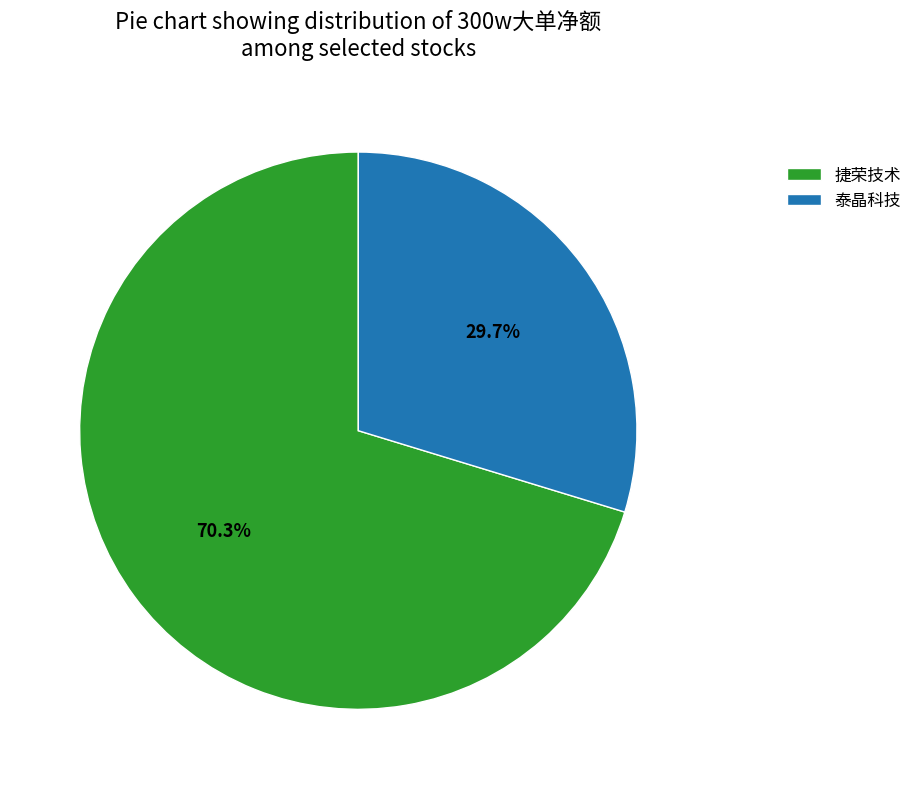

How many slices are in this pie chart?

2